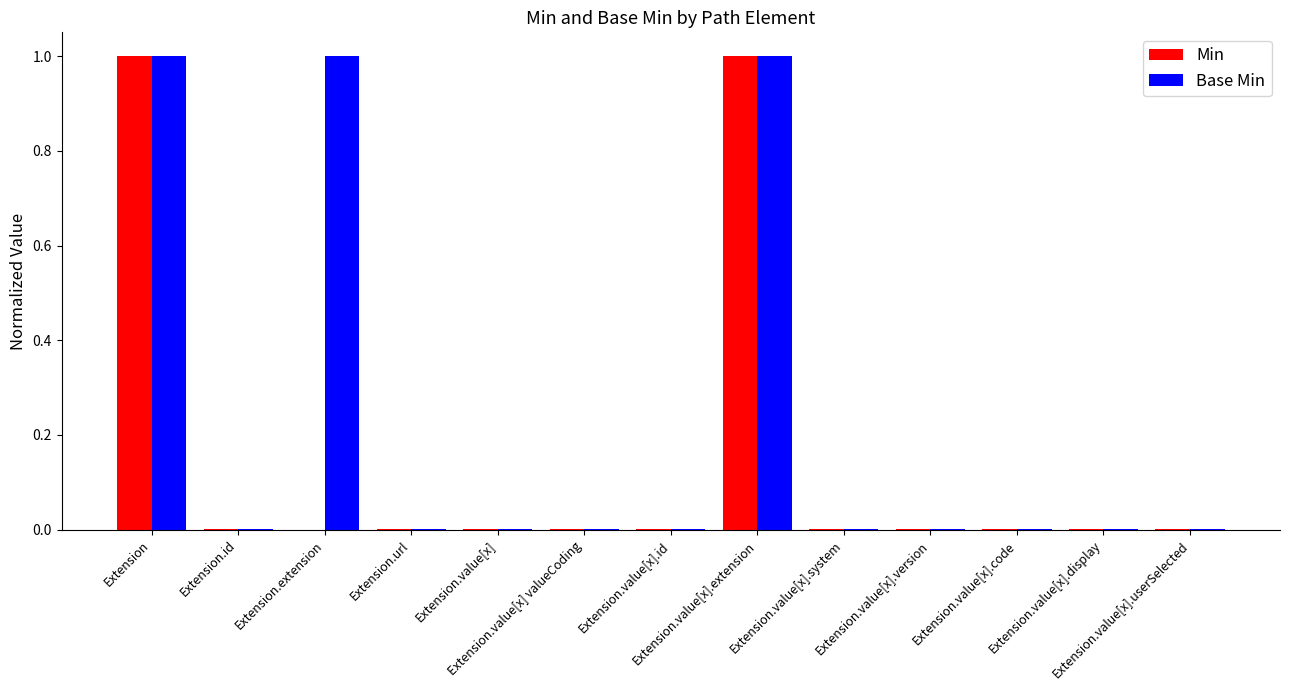

What is the highest value of the Base Min series?

1.0